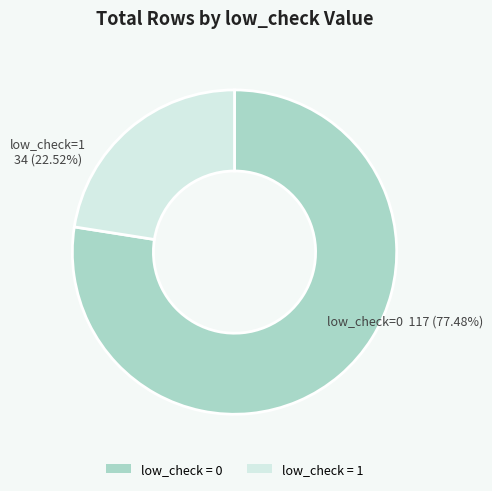

What is the change in value from low_check = 0 to low_check = 1?

-83